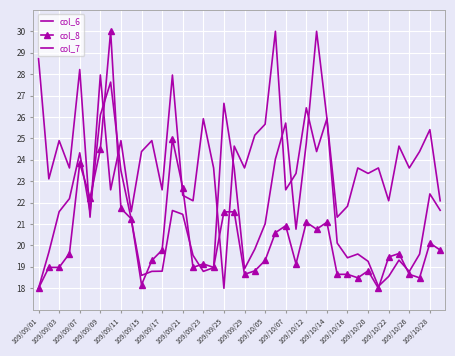

In col_8, how many points are higher than both neighbors (excluding endpoints)?

10